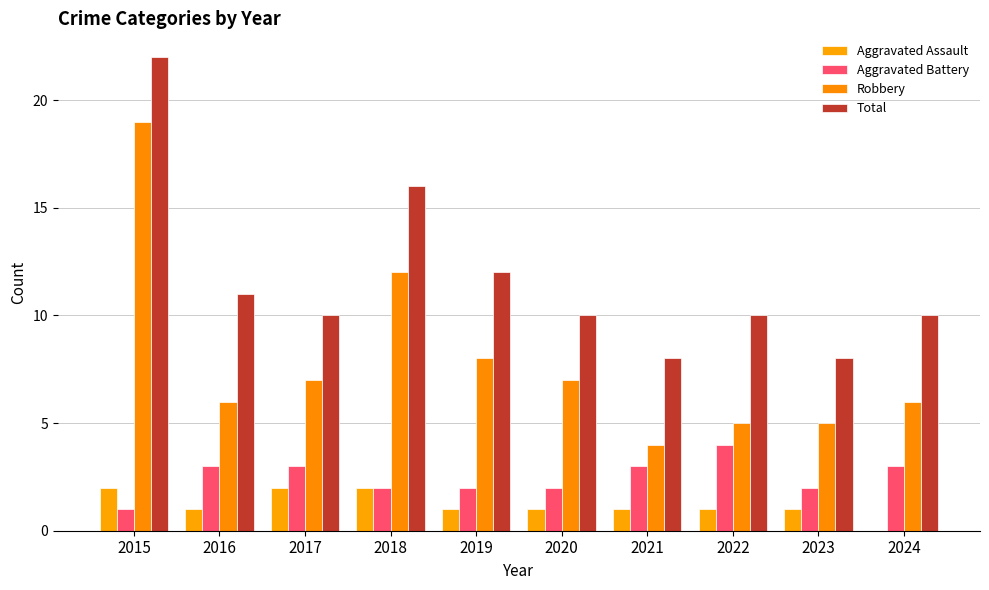

What is the value of the Aggravated Battery bar at the 8th from the left?

4